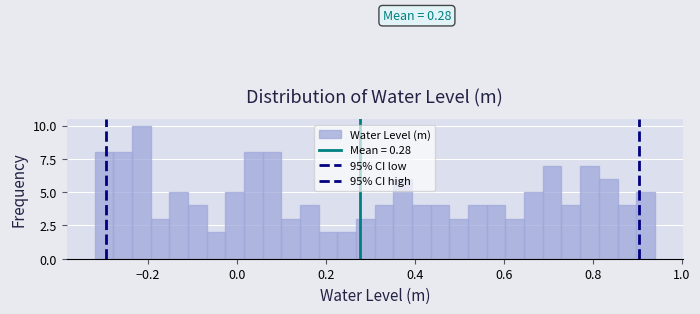

Read against the x-axis, roughly where is the centre of the tallest bar?

-0.22